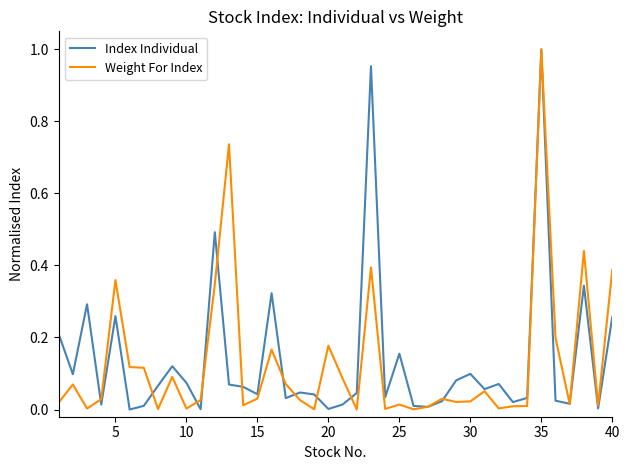

The value of Index Individual at 5 is 0.1. True or false?

False